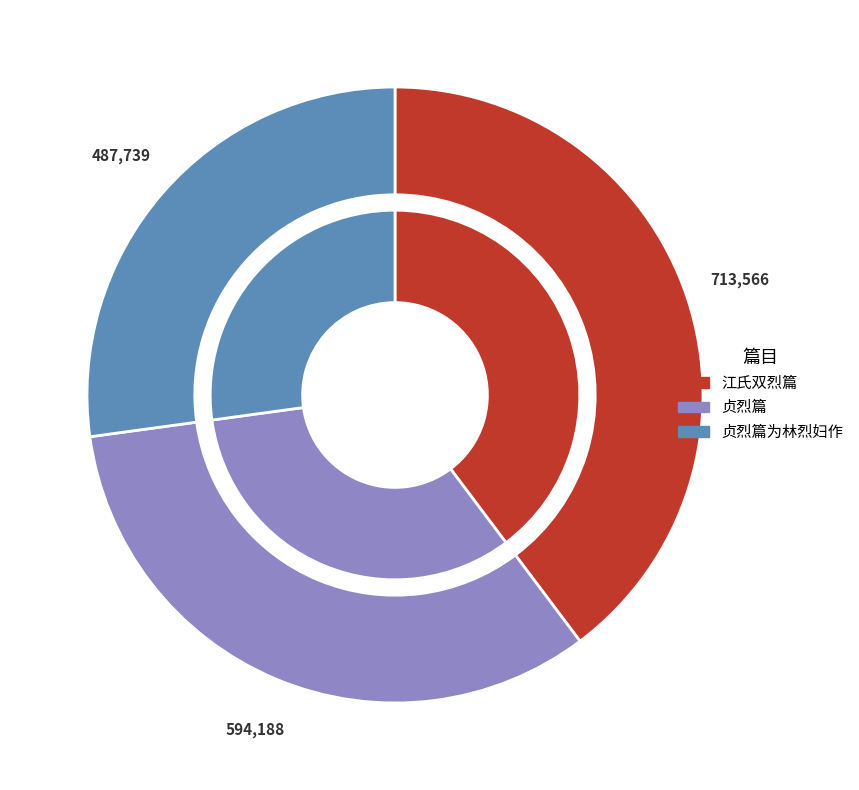

Is 贞烈篇 the majority of the pie?

No